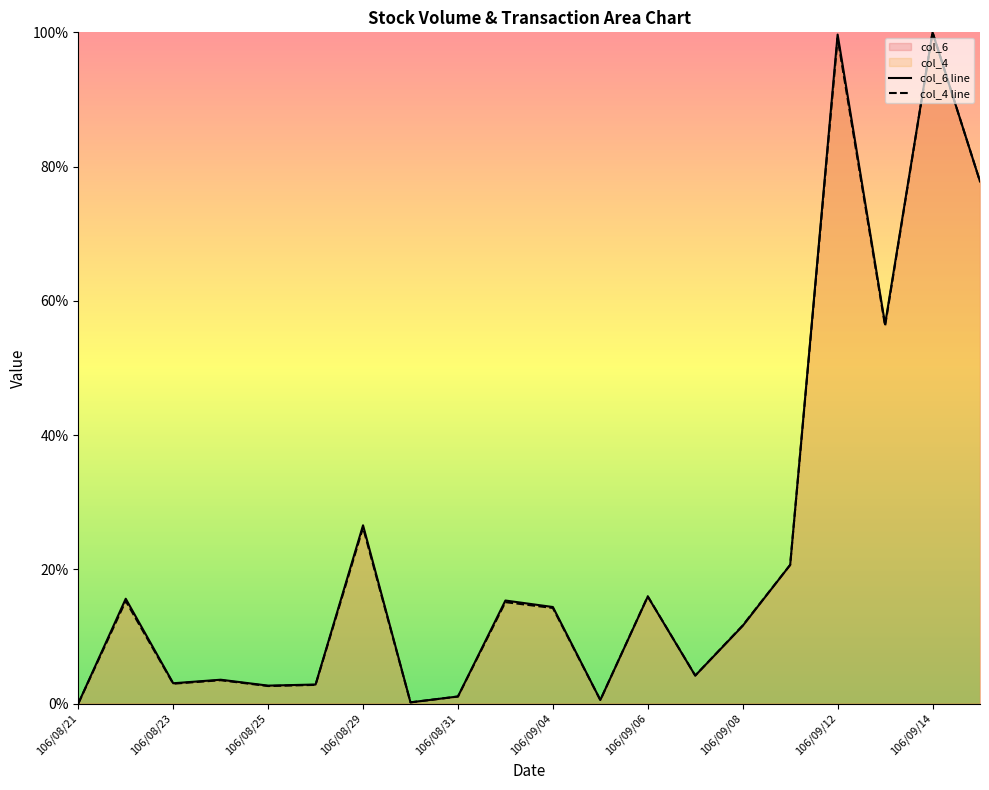

Reading left to right, transcribe all the data shown in this chart.

col_6: 0.0	15.6	3.0	3.5	2.7	2.8	26.6	0.2	1.0	15.3	14.4	0.5	15.9	4.2	11.6	20.6	99.7	56.5	100.0	77.8
col_4: 0.0	15.3	3.0	3.5	2.6	2.8	26.2	0.2	1.0	15.1	14.2	0.5	16.0	4.2	11.6	20.7	99.1	56.2	100.0	77.8